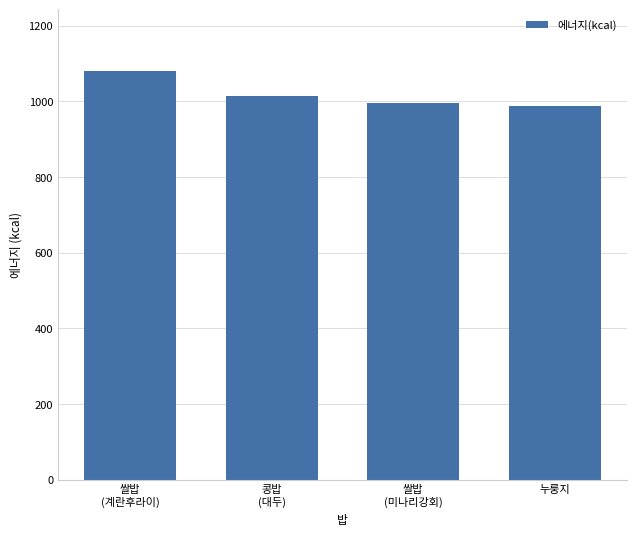

At which label is the value closest to 1034?

콩밥
(대두)